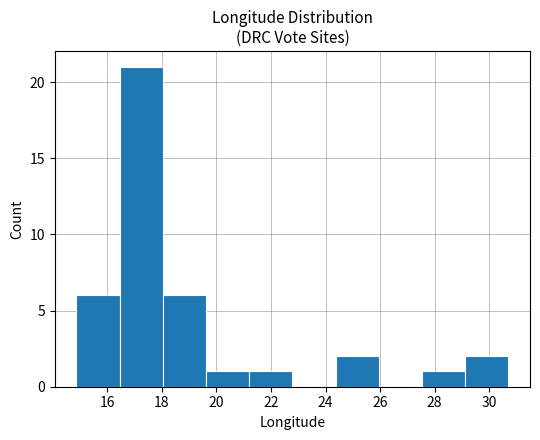

Reading left to right, transcribe this chart: for each bar, give the range it covers on the x-axis and its height. Neither the bar edges nor the heights are printed on the chart, so give them approximately, as read against the axes.

14.8 to 16.4: 6
16.4 to 18.0: 21
18.0 to 19.6: 6
19.6 to 21.2: 1
21.2 to 22.8: 1
22.8 to 24.4: 0
24.4 to 26.0: 2
26.0 to 27.6: 0
27.6 to 29.2: 1
29.2 to 30.8: 2